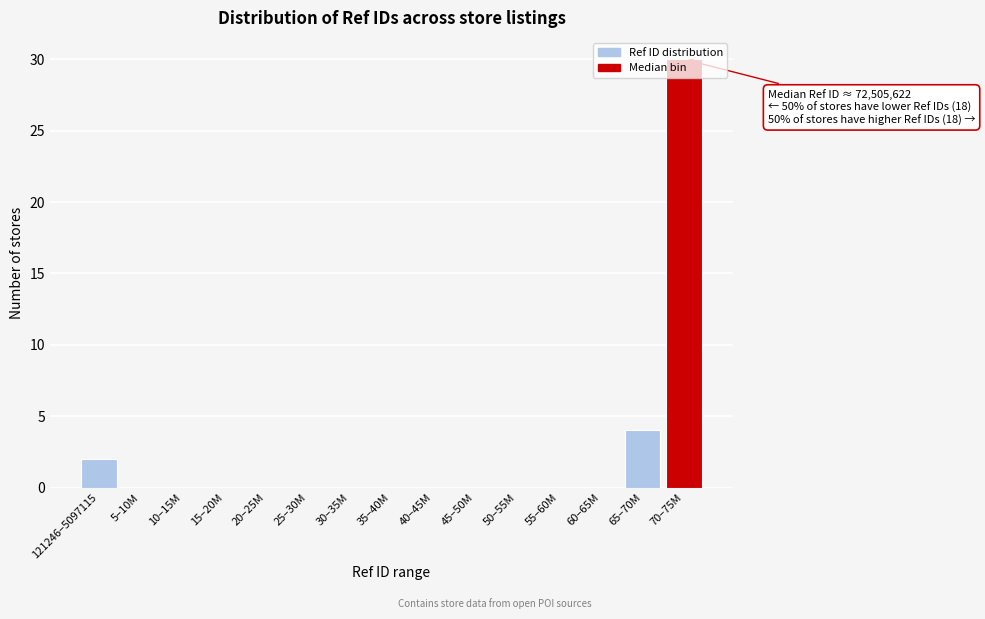

What is the sum of all values?

36